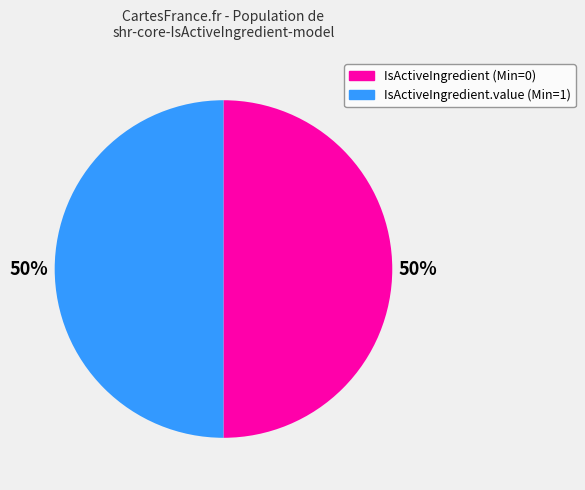

To the nearest percent, what is the average slice percentage?

50%